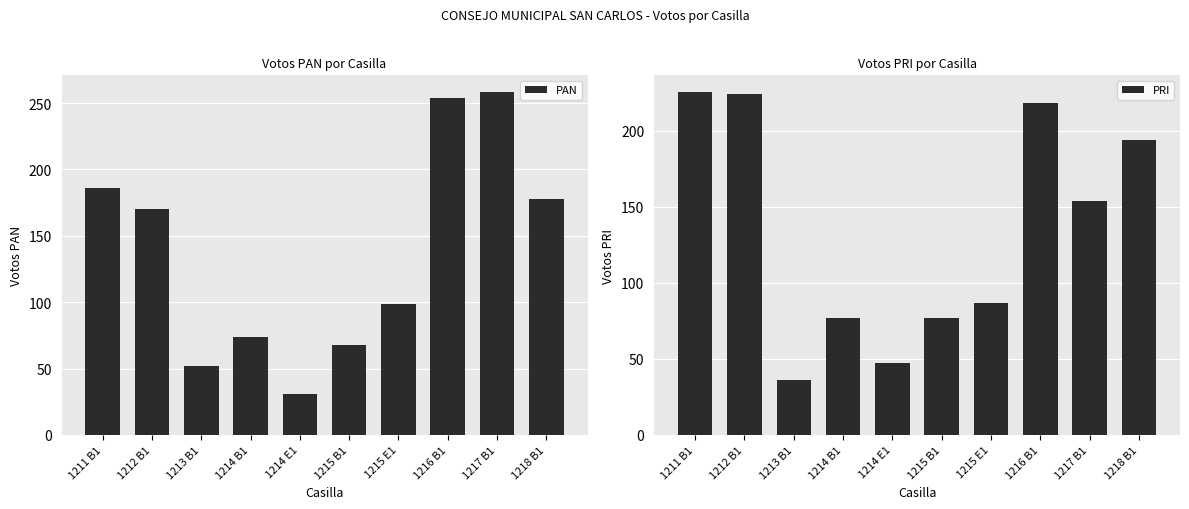

How many groups of bars are there?

10